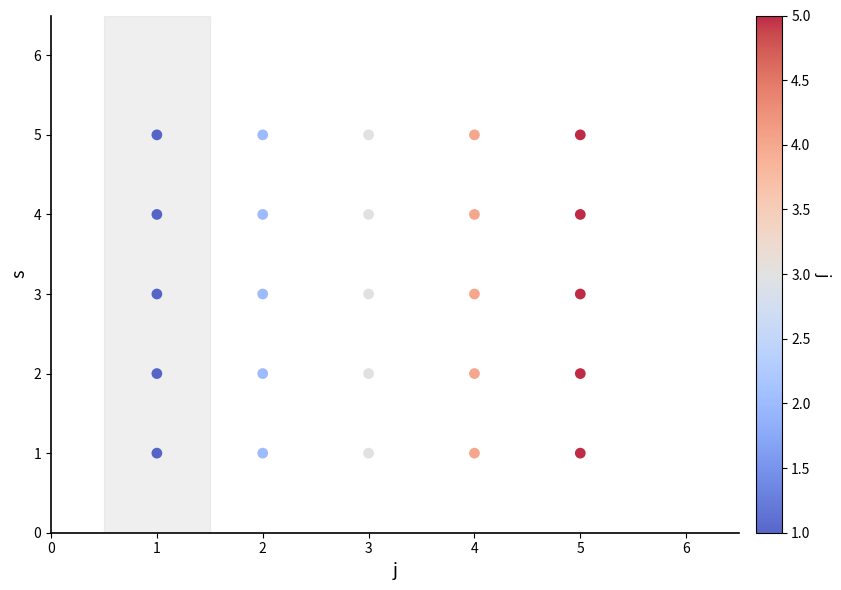

What is the range of Y values (max minus min)?

4